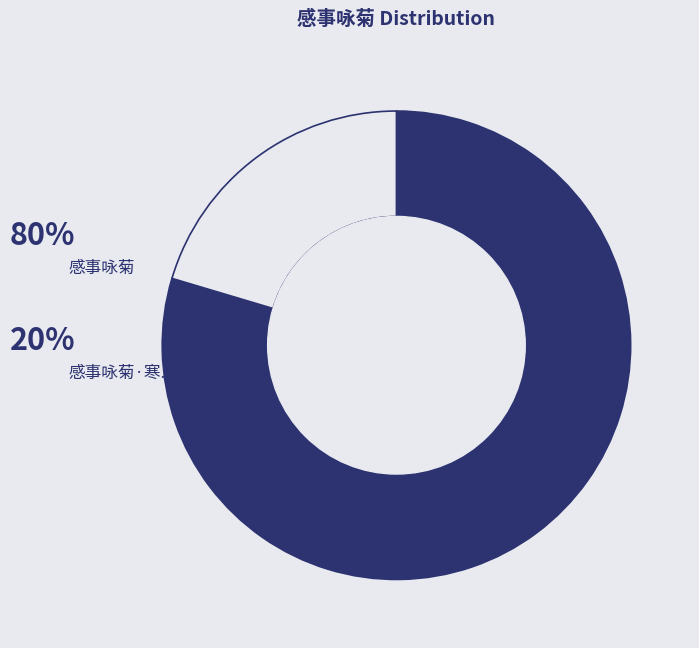

Is there a majority slice in this chart?

Yes